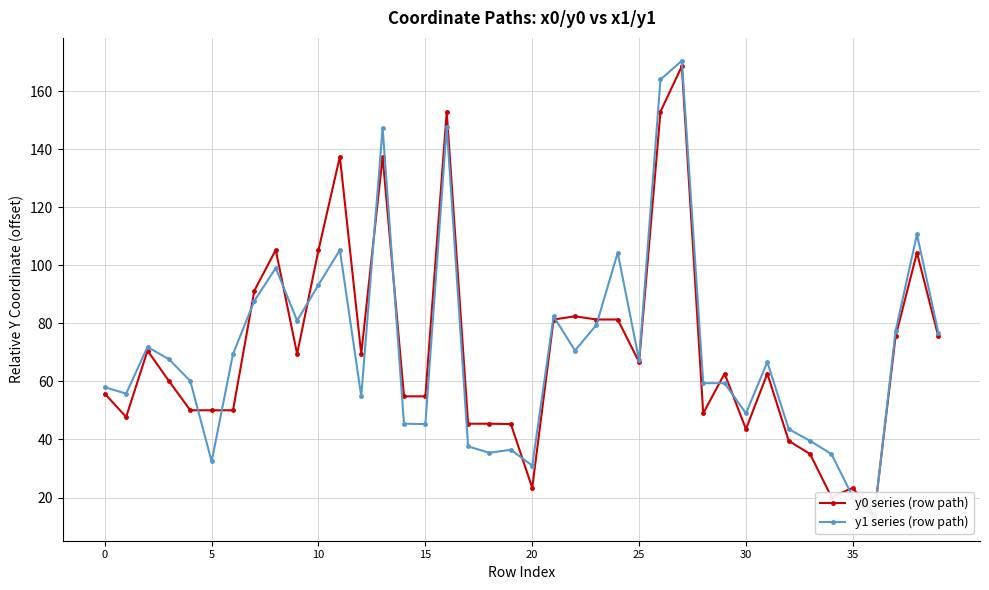

Which series has the widest spread of values?

y1 series (row path)